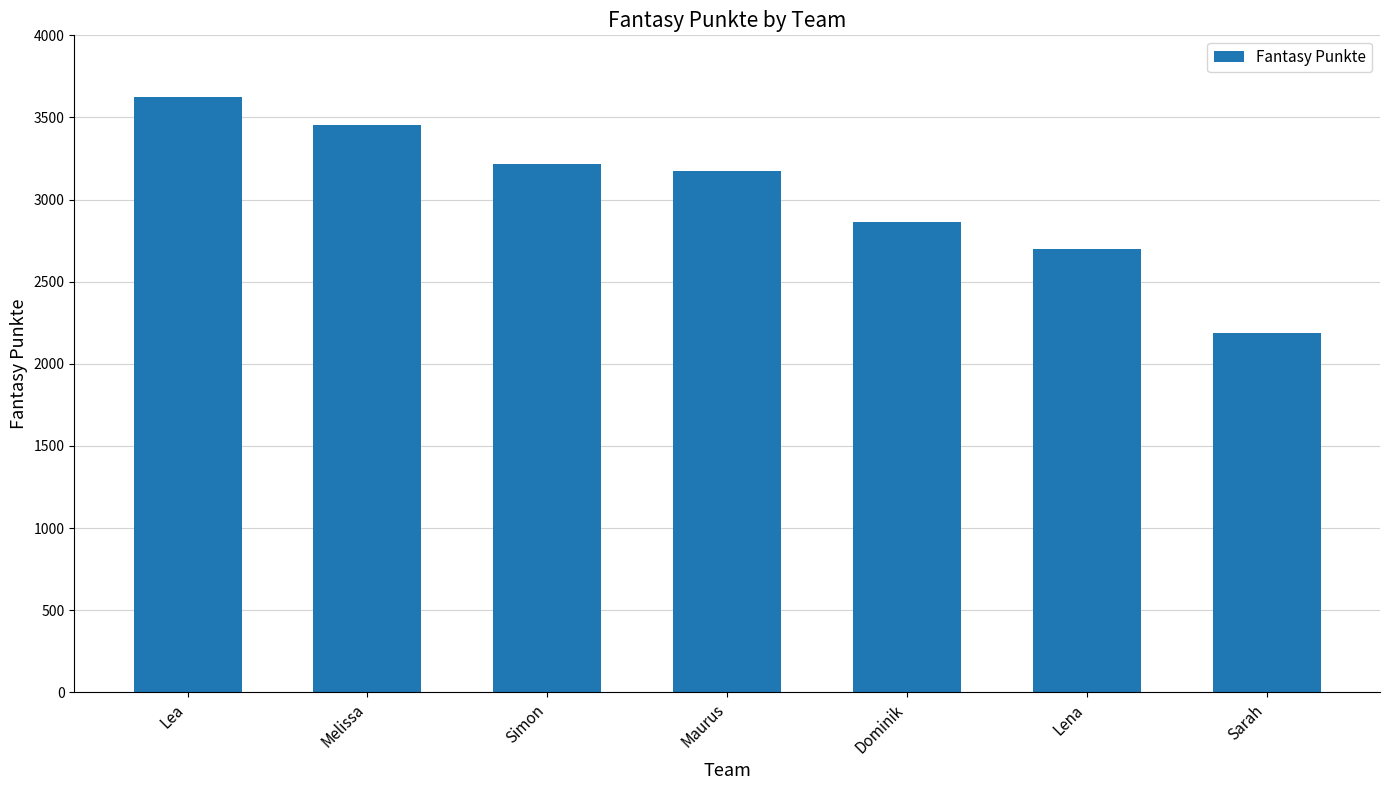

The chart shows a value of 1608 at Maurus. True or false?

False